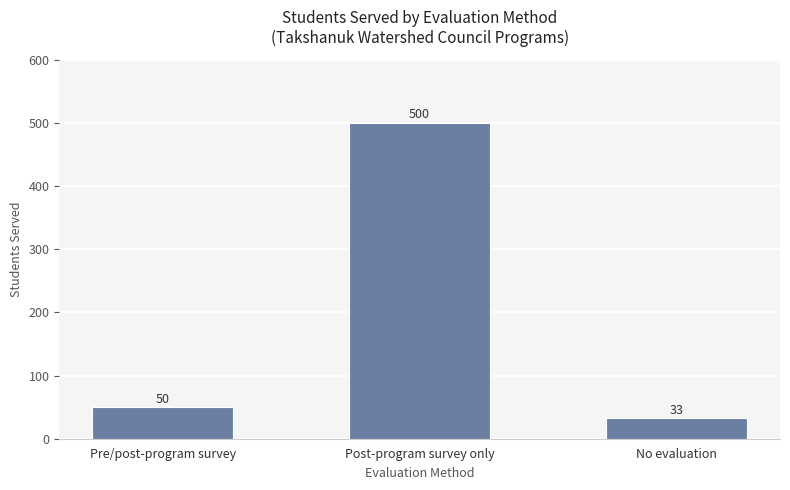

What is the label of the 2nd bar from the right?

Post-program survey only